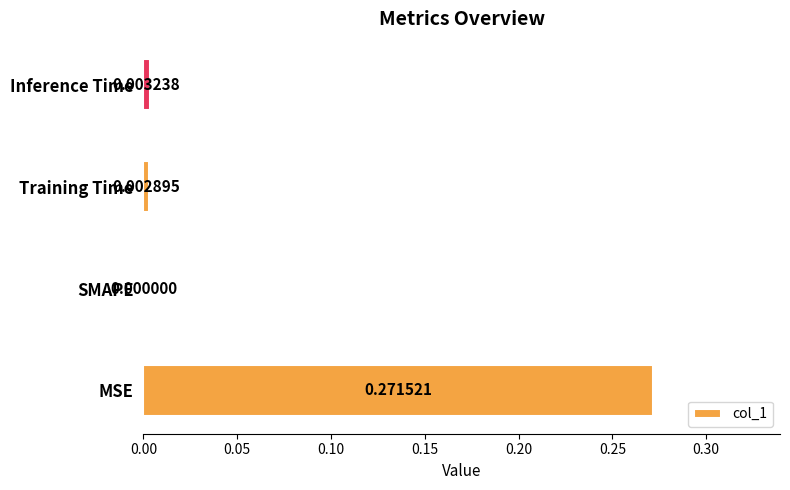

Are the bars horizontal?

Yes